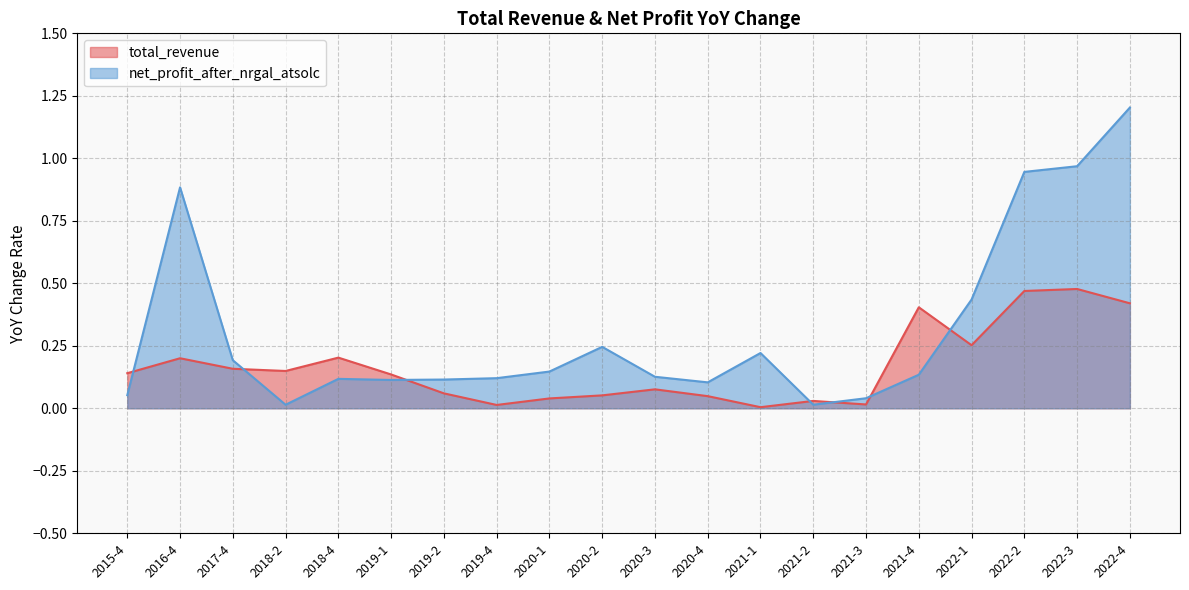

Is the value of total_revenue at 2016-4 greater than the value of net_profit_after_nrgal_atsolc at 2021-3?

Yes